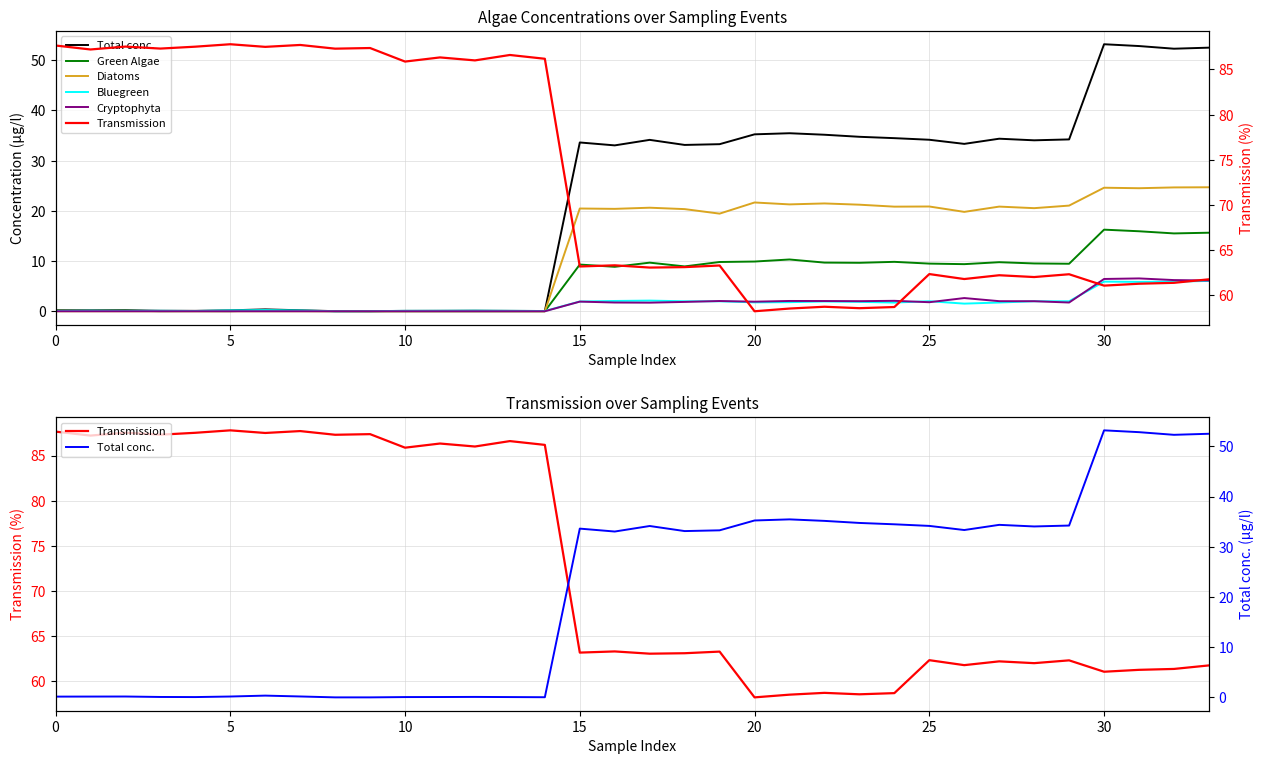

Is it true that Total conc. equals 0.2 at 5?

True